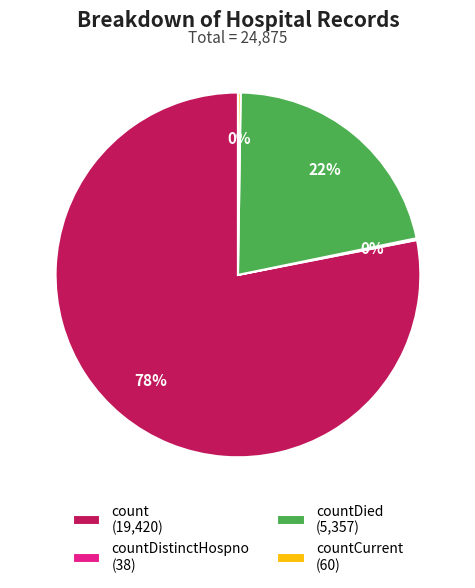

The countDied (5,357) slice represents 33% of the pie. True or false?

False